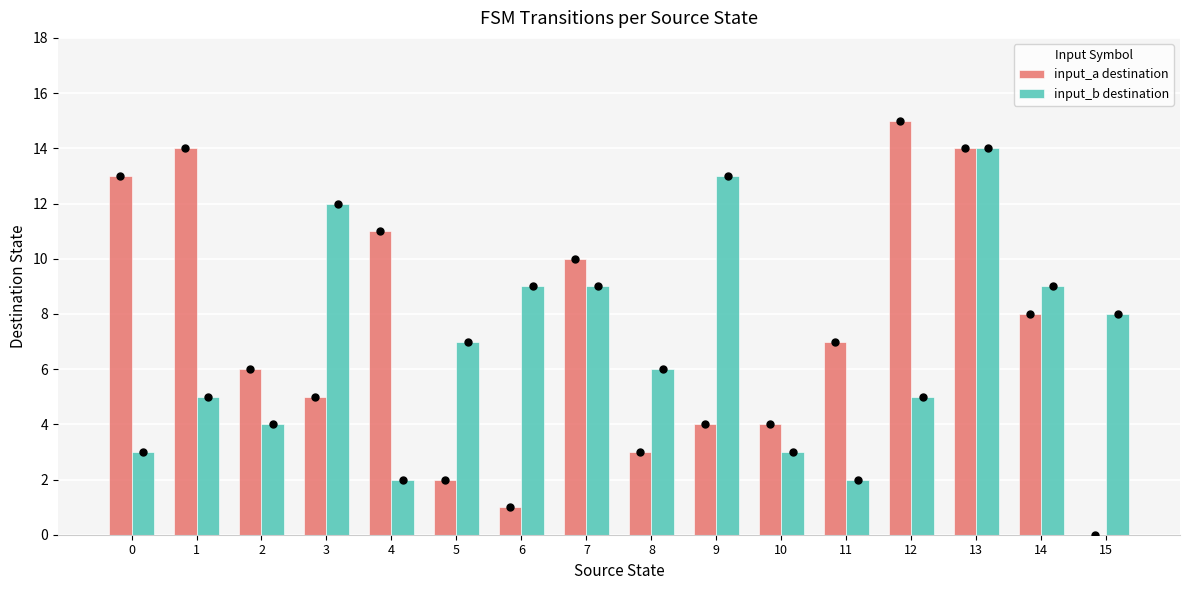

The input_b destination series shows 2 at 11. True or false?

True